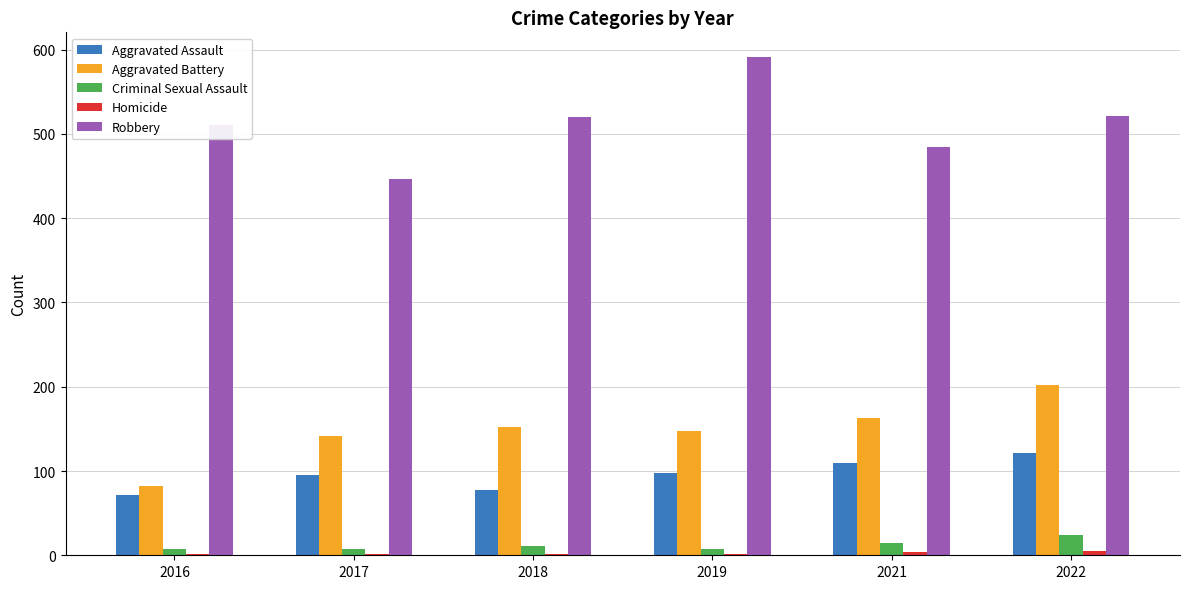

True or false: Aggravated Battery has a value of 82 at 2016.

True